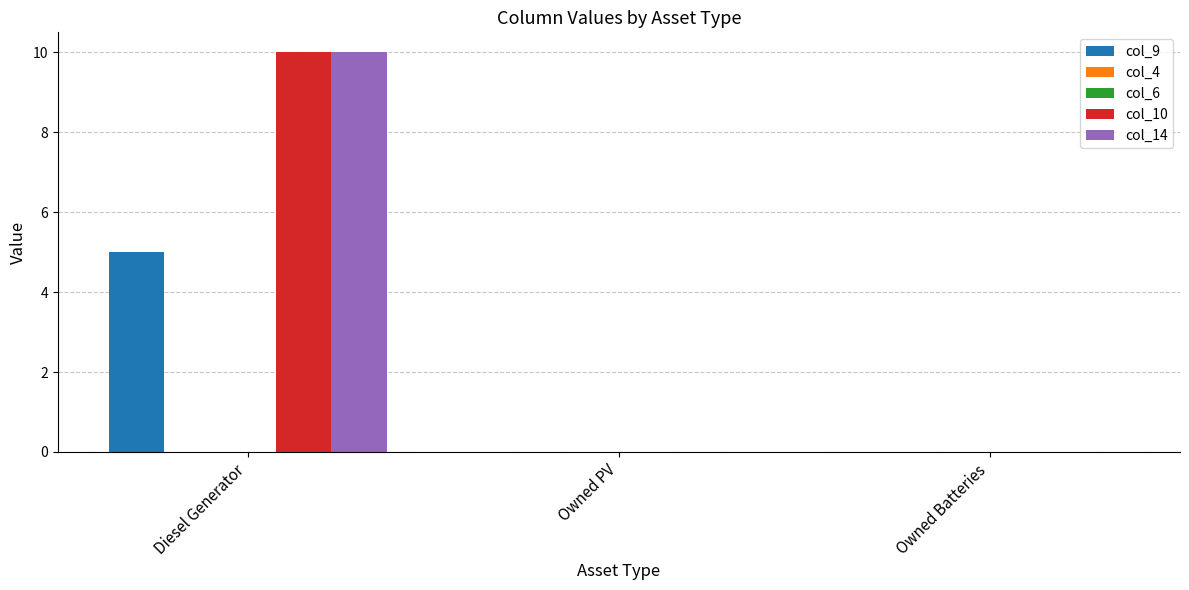

Which category has the highest value in the col_4 series?

Diesel Generator